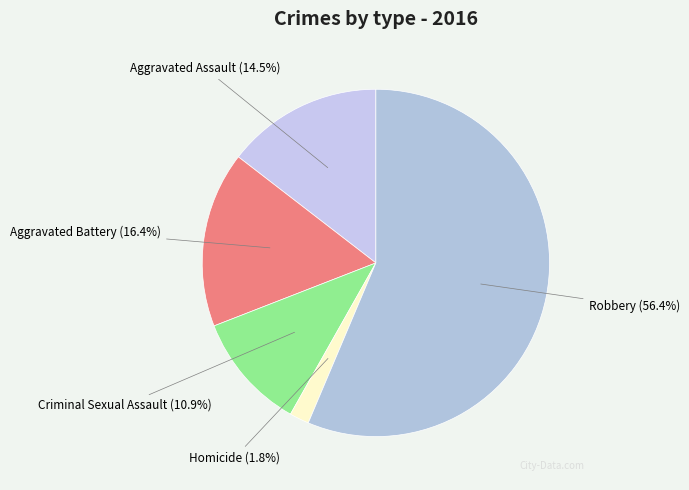

Is it true that Aggravated Assault is 25% of the pie?

False